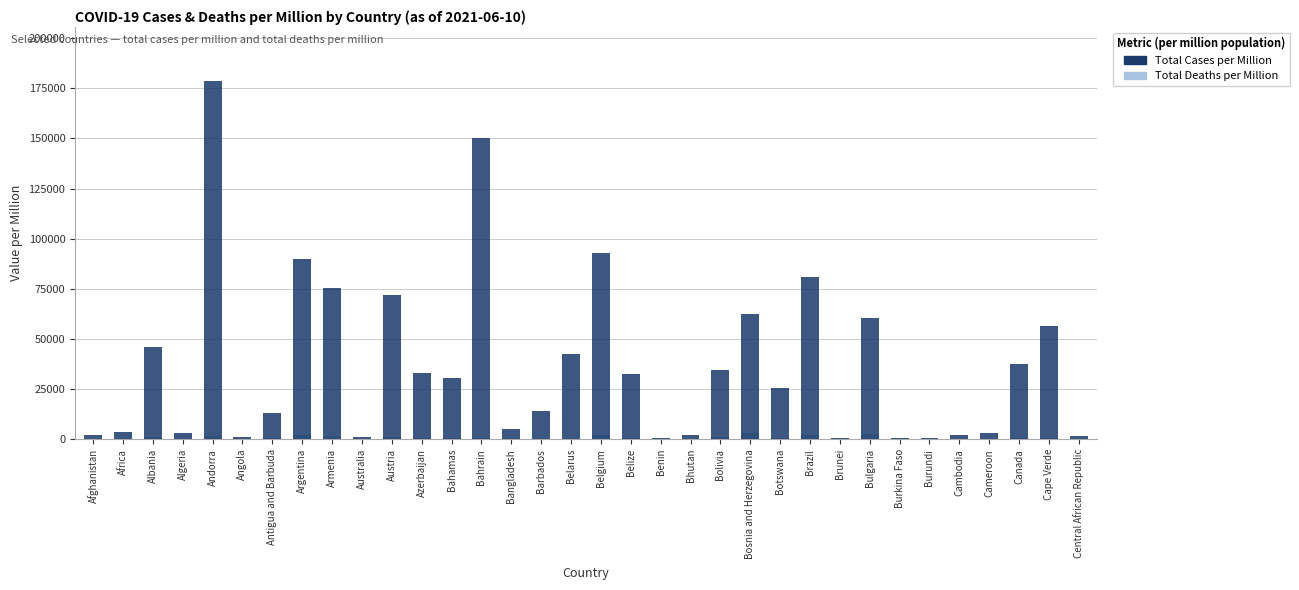

Is the value of Total Cases per Million at Brunei greater than the value of Total Deaths per Million at Bahamas?

No